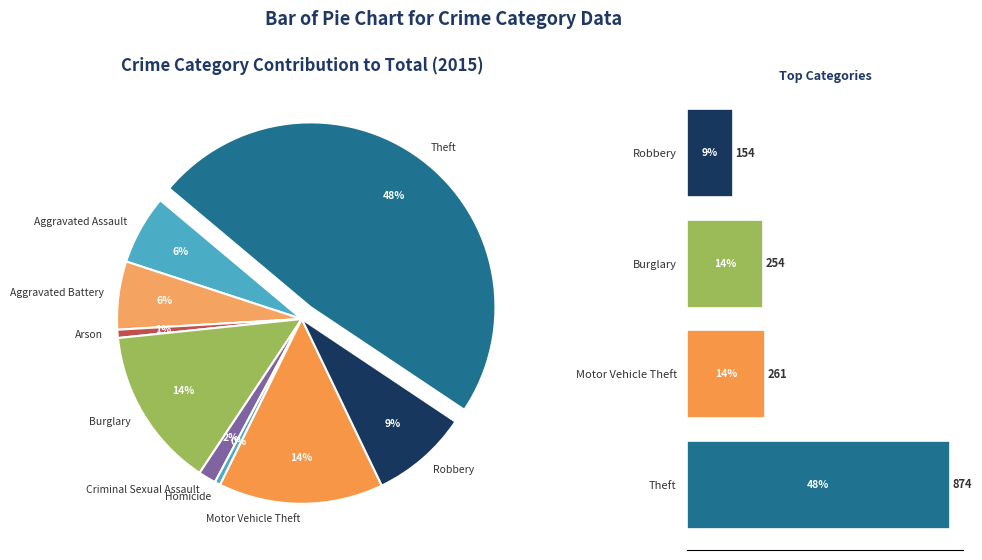

Between Motor Vehicle Theft and Arson, which is larger?

Motor Vehicle Theft